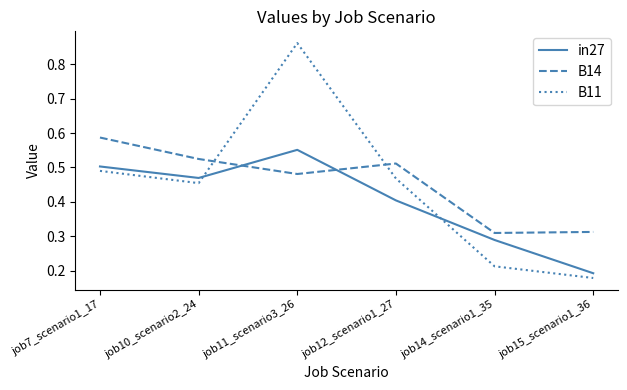

At which label does B11 reach its peak?

job11_scenario3_26